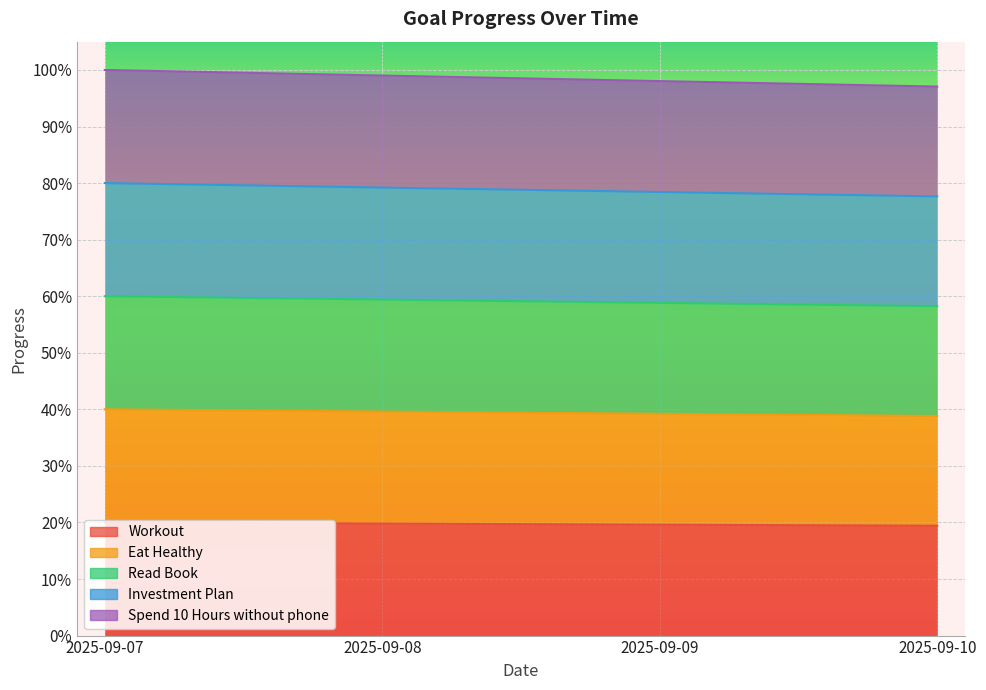

What is the maximum value shown in the chart?

1.0